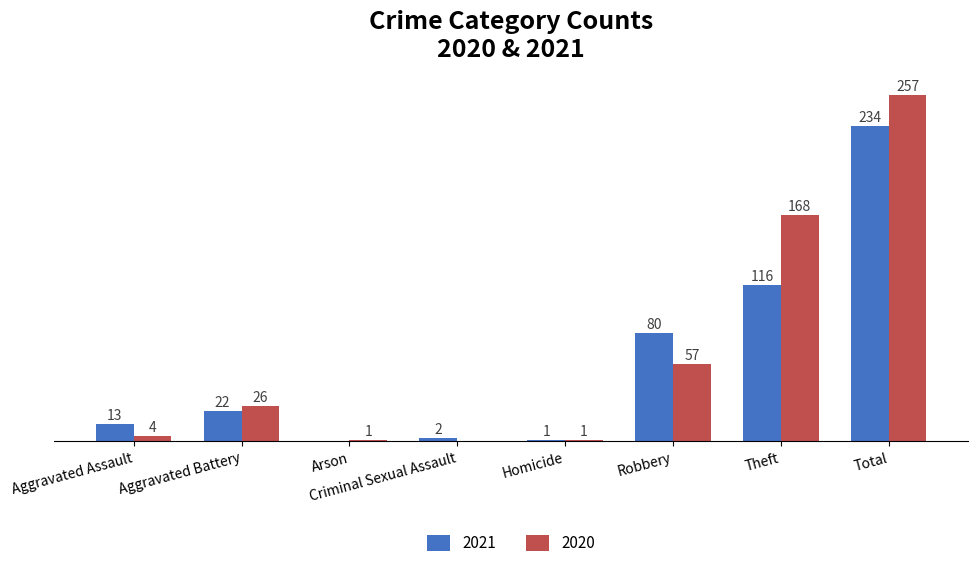

At which label does 2020 reach its peak?

Total